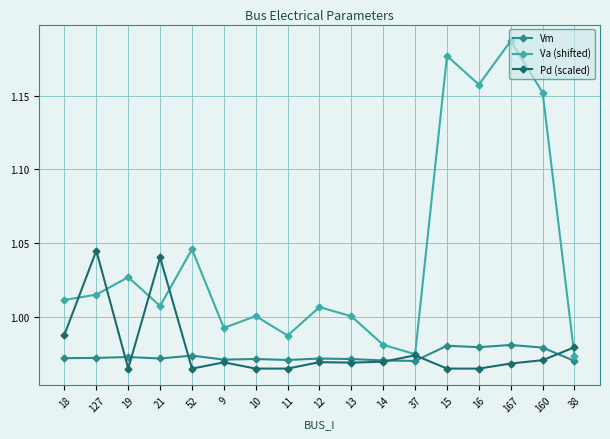

What is the total value across all series at 9?

2.9